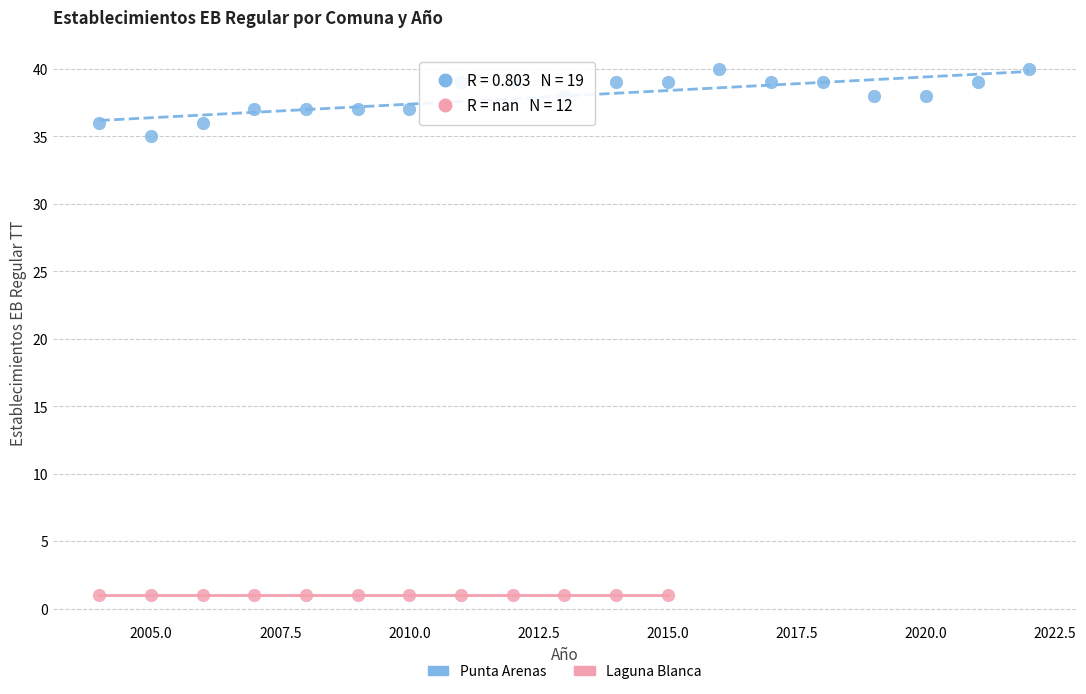

Which series contains the highest Y value?

Punta Arenas